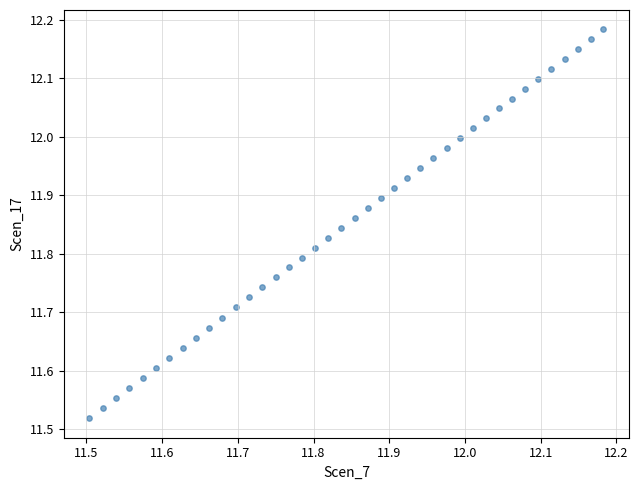

What is the range of Y values (max minus min)?

0.7